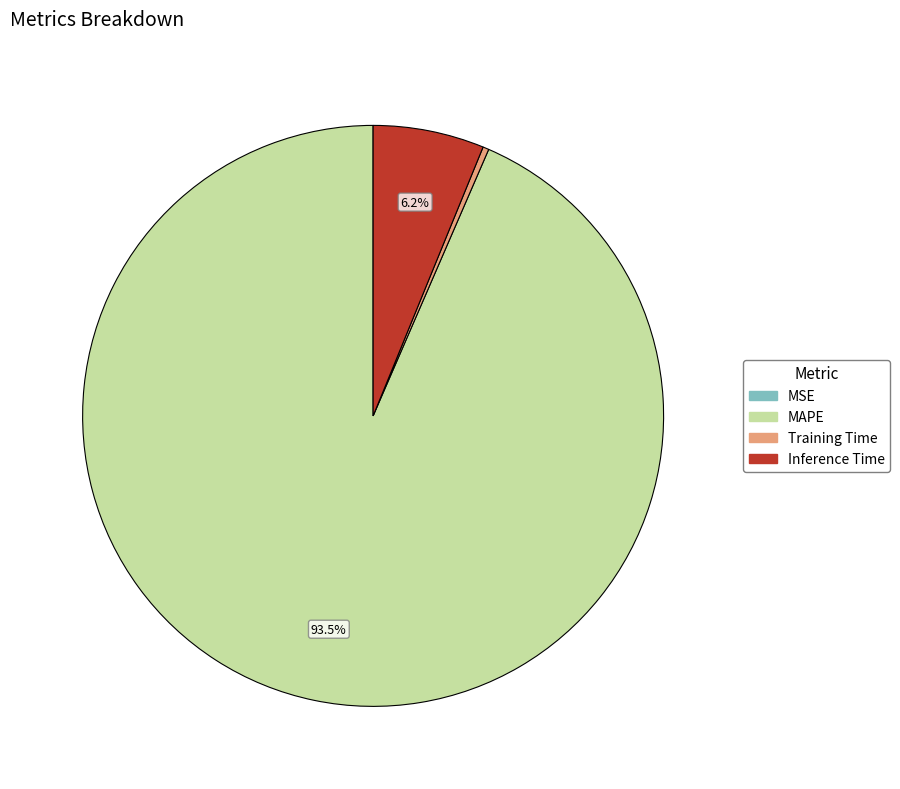

To the nearest percent, what is the difference between the Inference Time and MAPE slice percentages?

87%